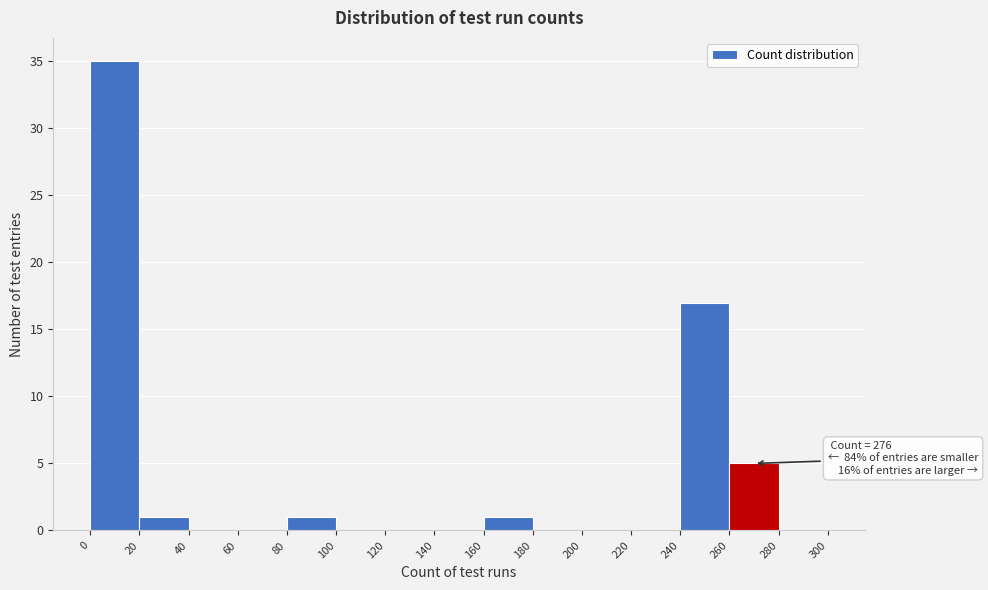

Over which range of the x-axis is the bar tallest?

0 to 20